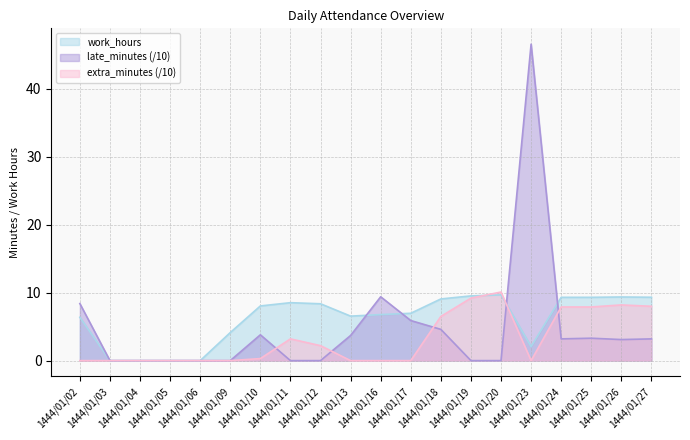

At which category is the sum across all series the highest?

1444/01/23